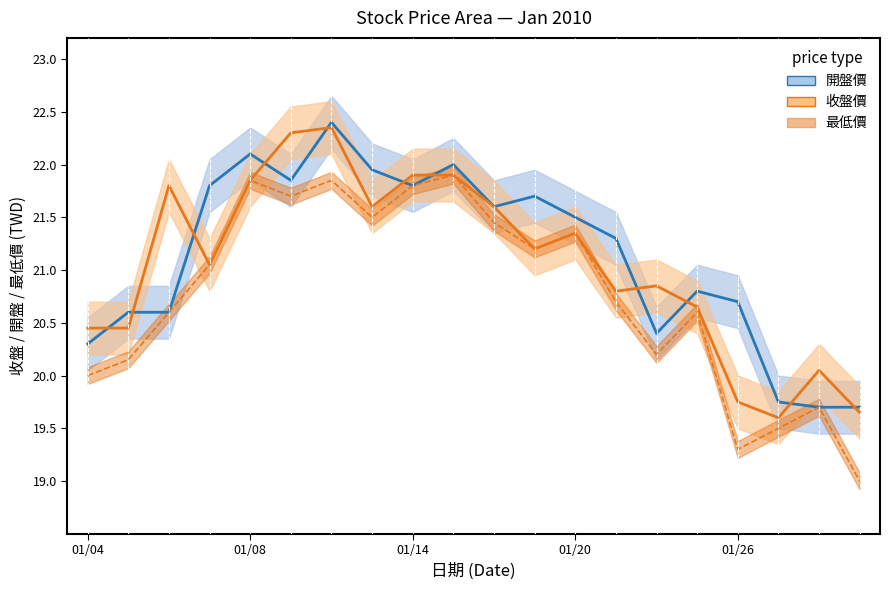

True or false: 最低價 and 收盤價 cross at least once.

False